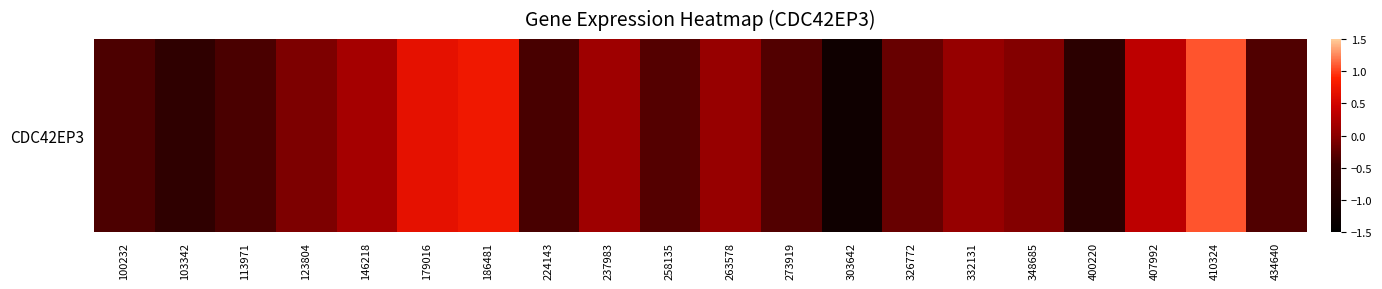

How many data points does each series have?

20